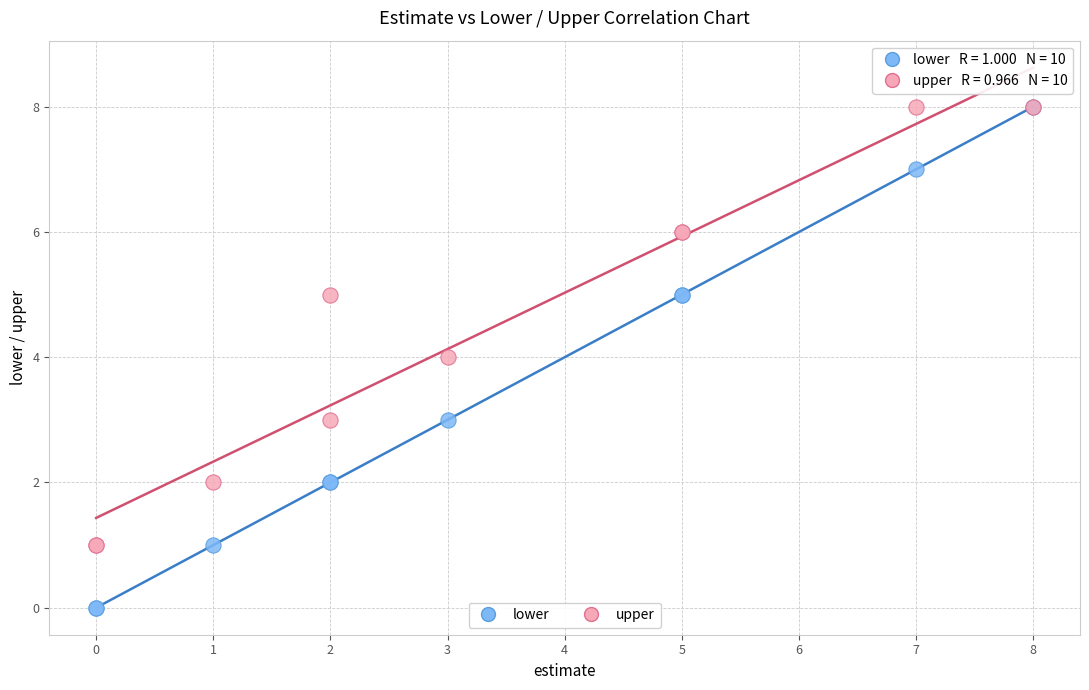

Which series has the largest Y range (max minus min)?

lower